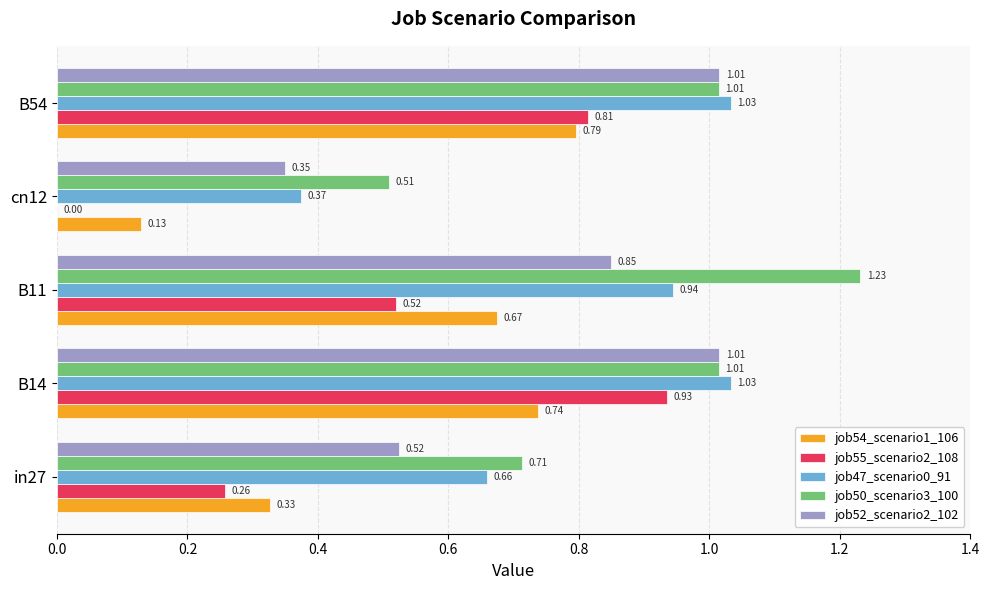

Which series has the largest total across all categories?

job50_scenario3_100